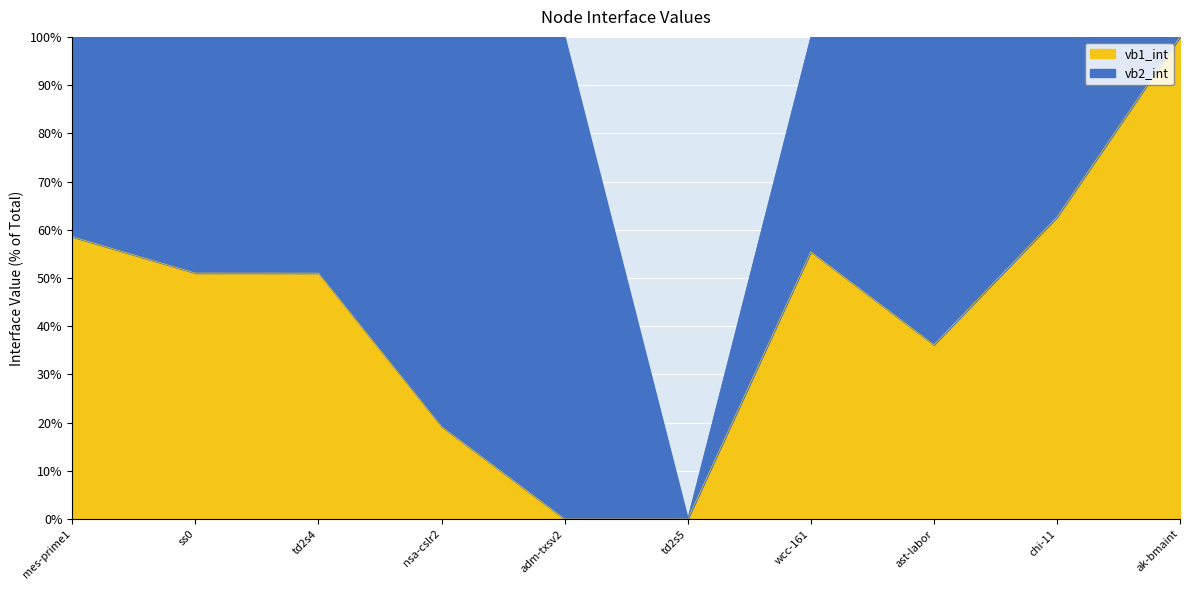

The value of vb1_int at mco-acme-td2s4-up is 42. True or false?

False